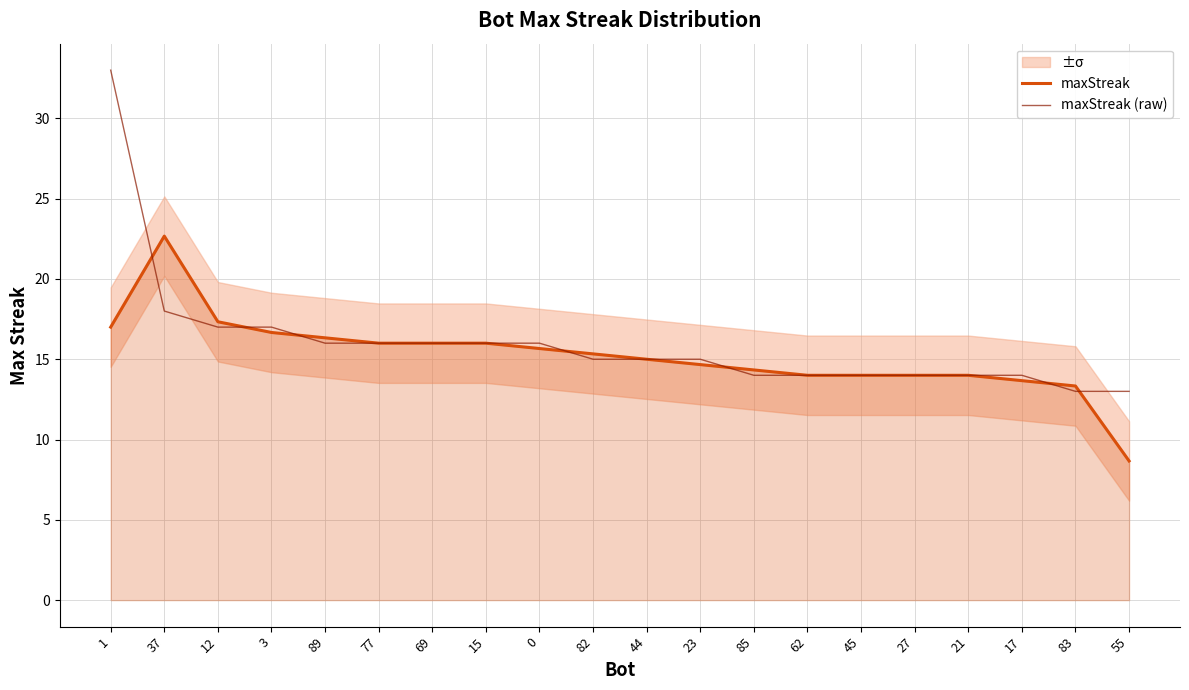

What is the value of the maxStreak (raw) point at the 11th from the left?

15.0